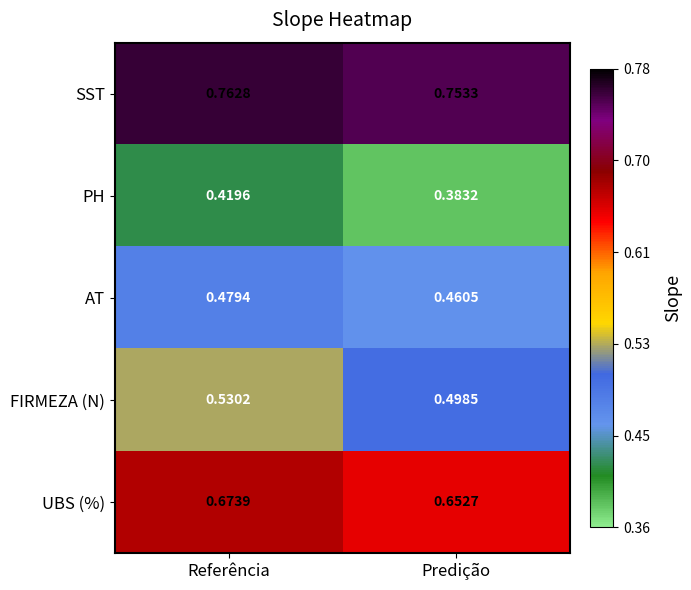

Rank the series by their maximum value, from lowest to highest.

PH, AT, FIRMEZA (N), UBS (%), SST